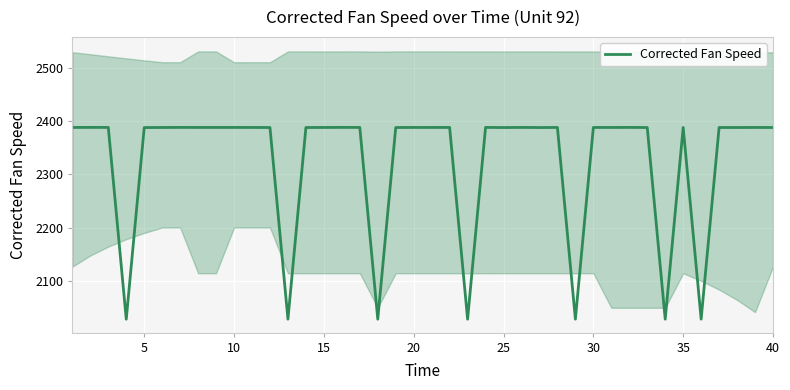

Does the chart display data point markers on the line(s)?

No